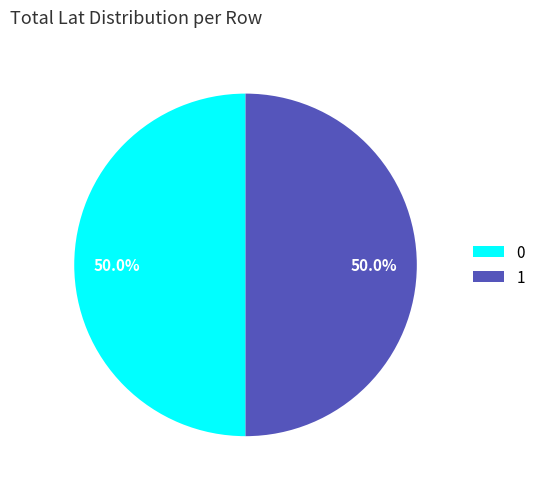

How many slices are in this pie chart?

2